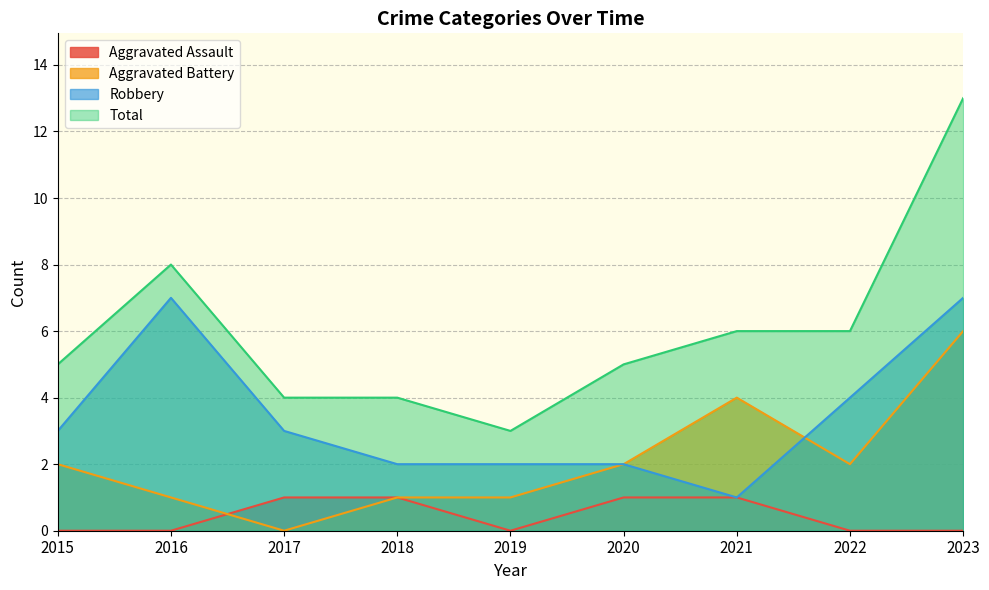

In Robbery, how many points are higher than both neighbors (excluding endpoints)?

1